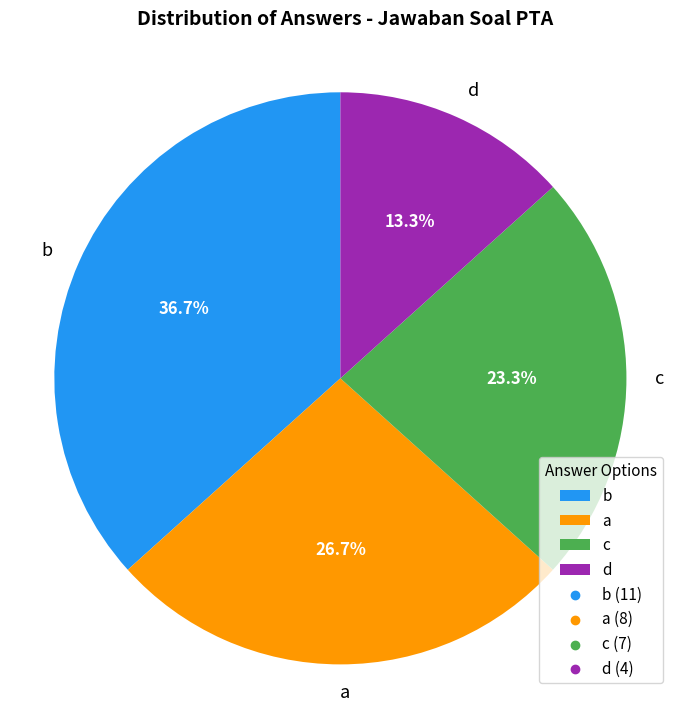

What is the ratio of the value at b to the value at c?

1.6